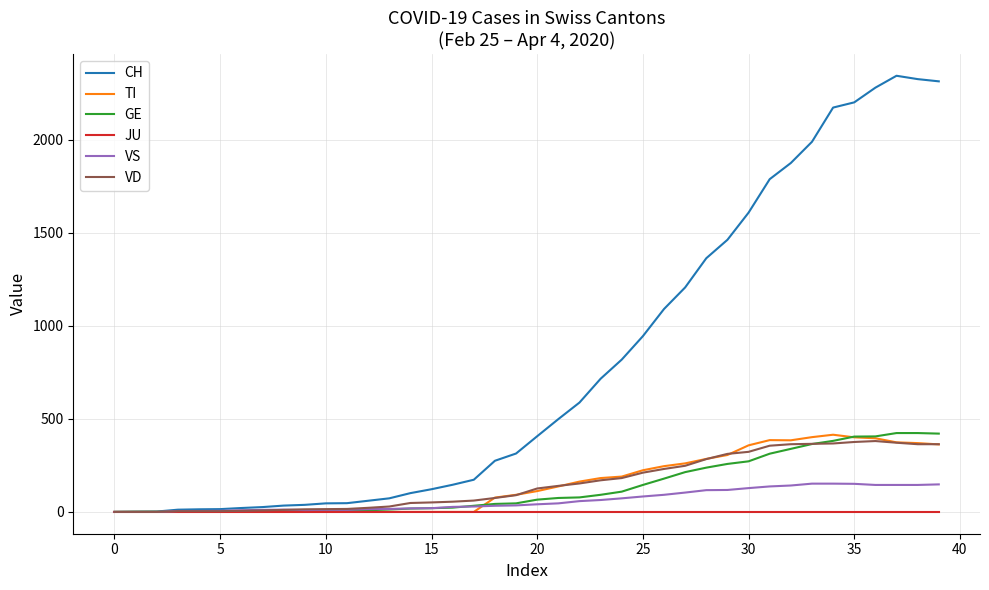

Which series has the largest range (max minus min)?

CH